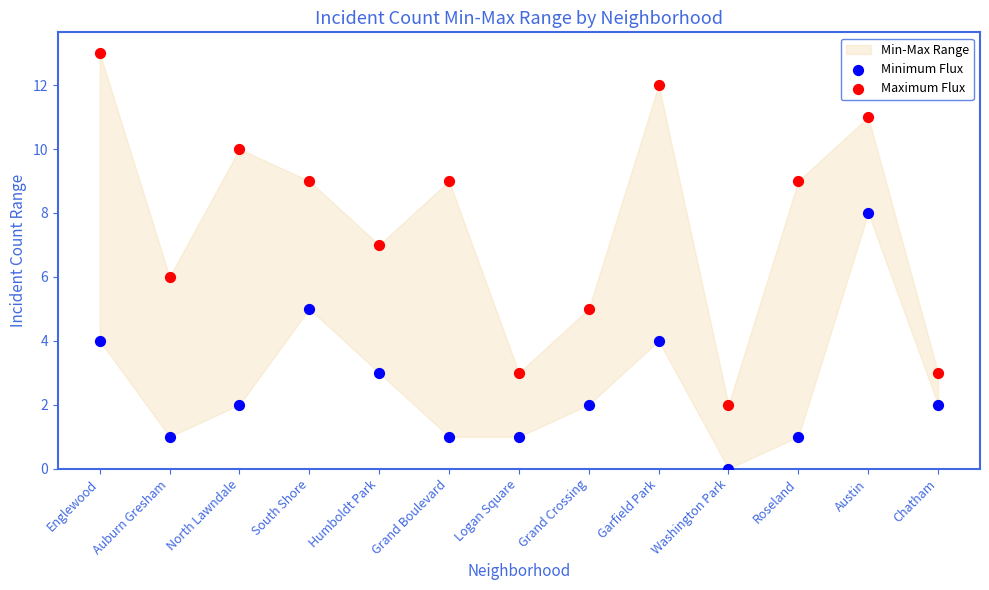

Which series reaches the minimum Y coordinate?

Minimum Flux